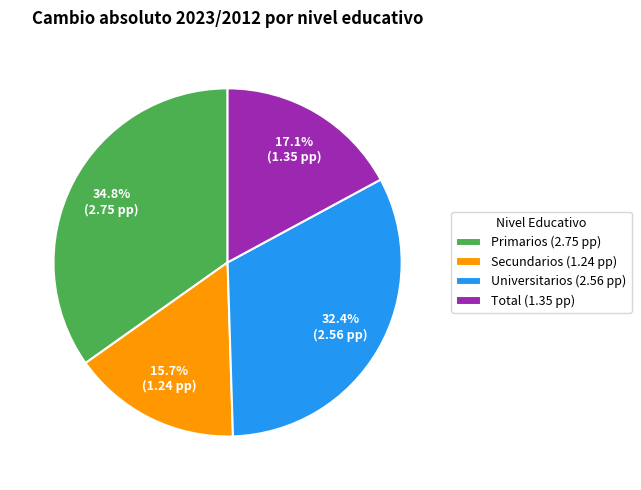

Combined, what portion of the pie is Primarios and Total?

51.9%